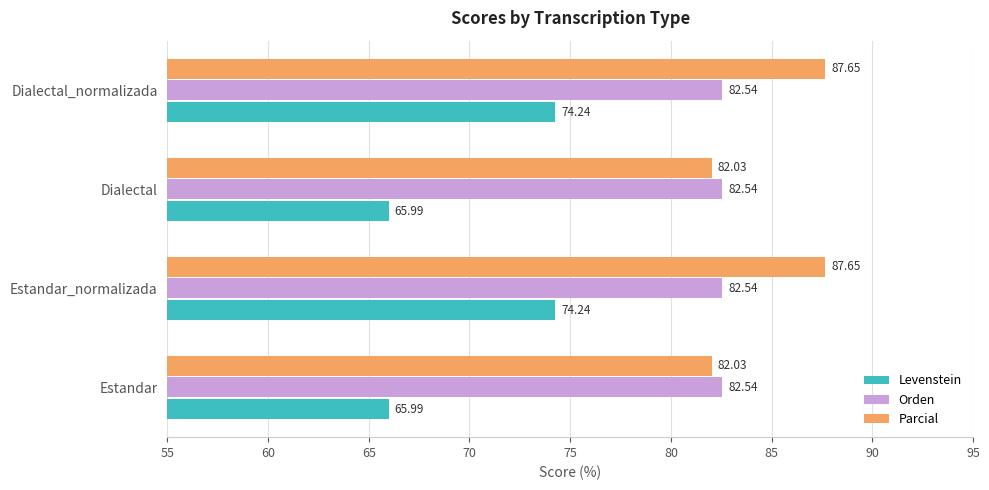

Which series has the largest total across all categories?

Parcial